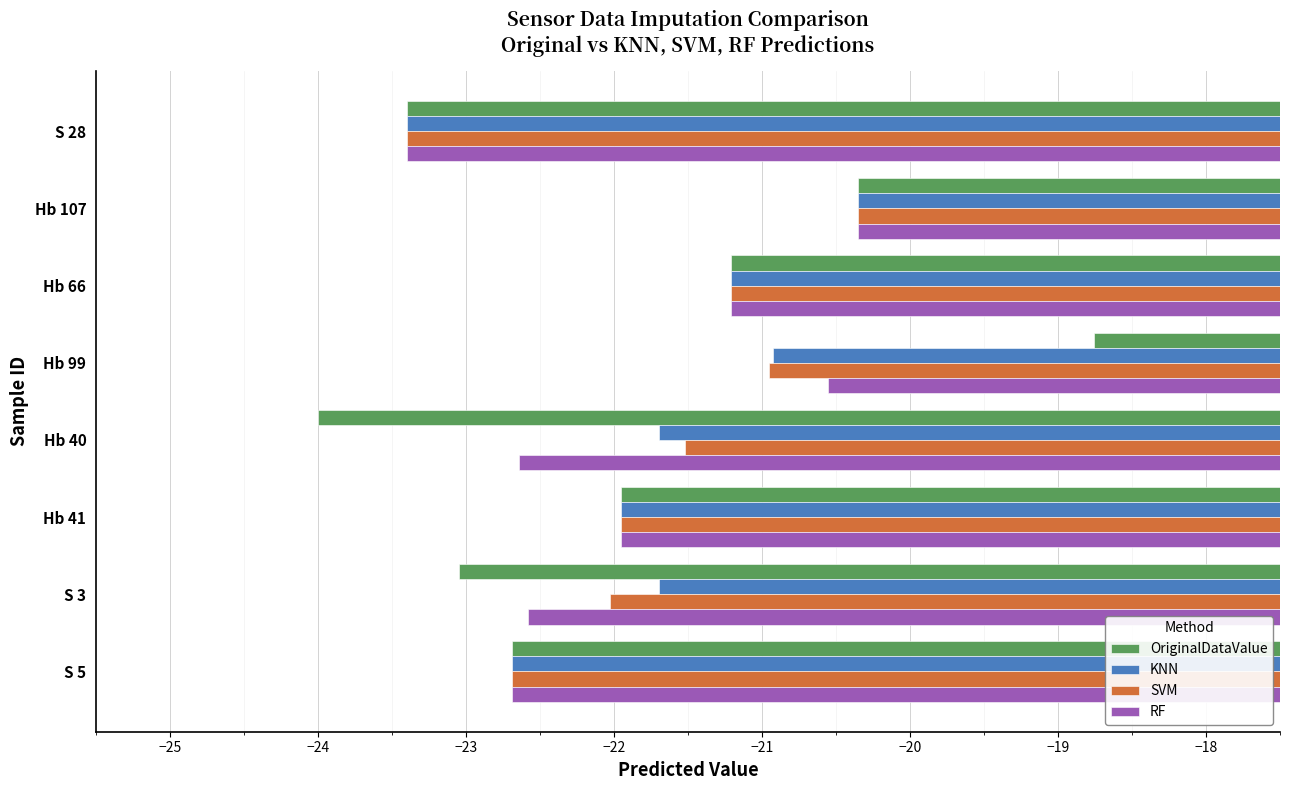

What is the sum of the OriginalDataValue values at Hb 107 and Hb 41?

-42.3